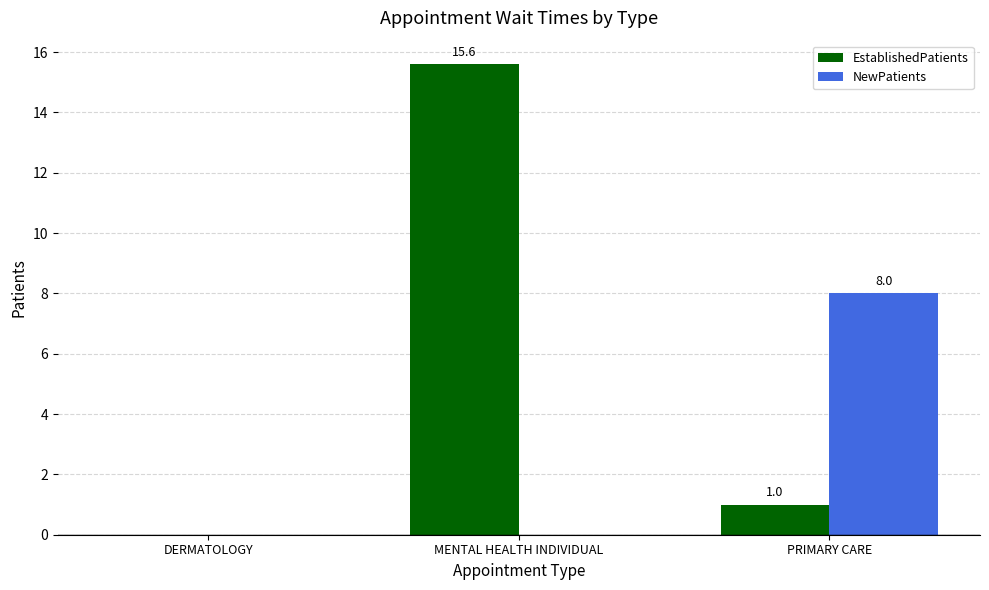

Is it true that EstablishedPatients equals 9.0 at MENTAL HEALTH INDIVIDUAL?

False